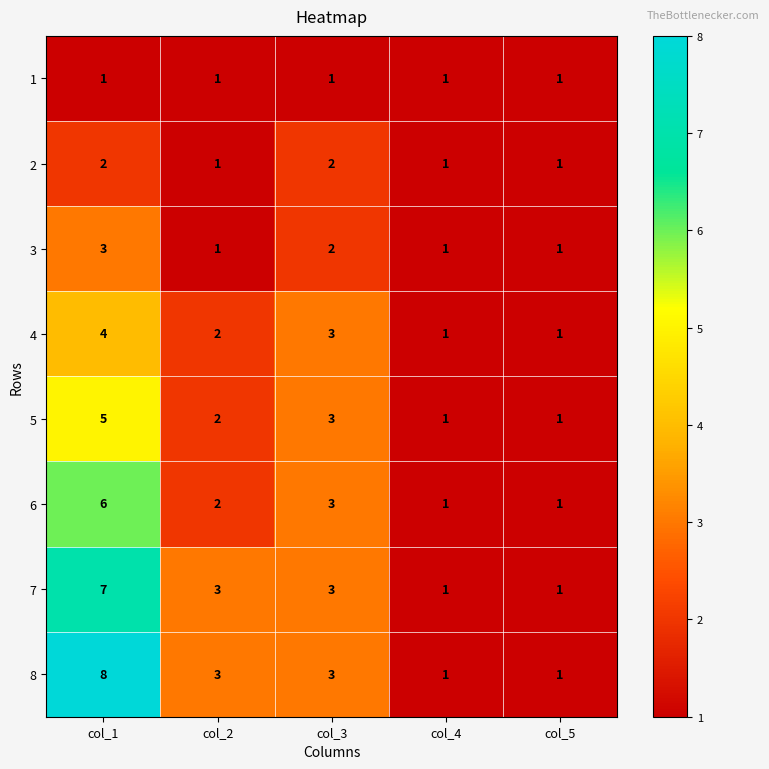

What is the difference between the highest and lowest values at col_2?

2